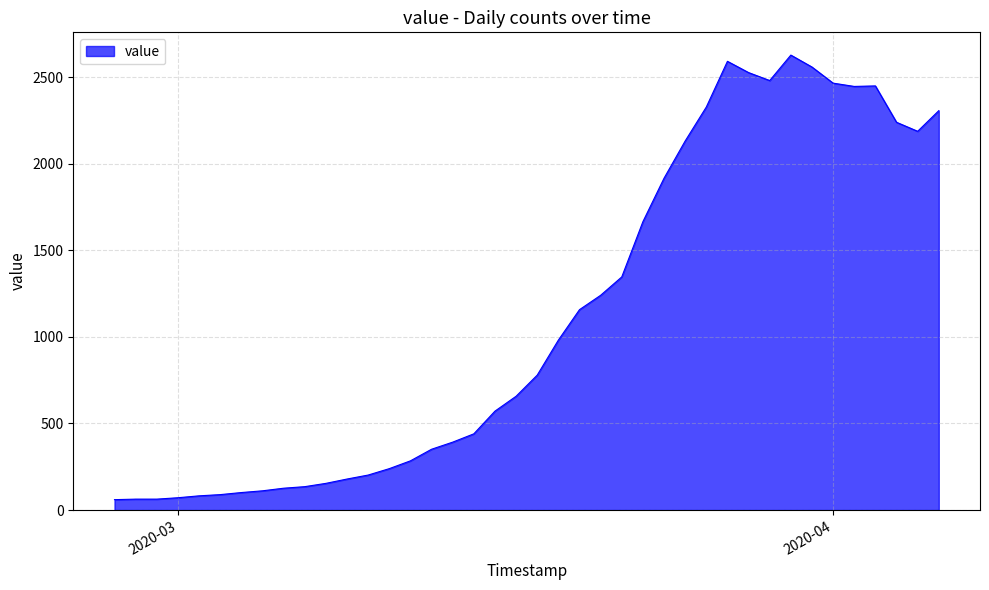

What is the smallest value displayed?

60